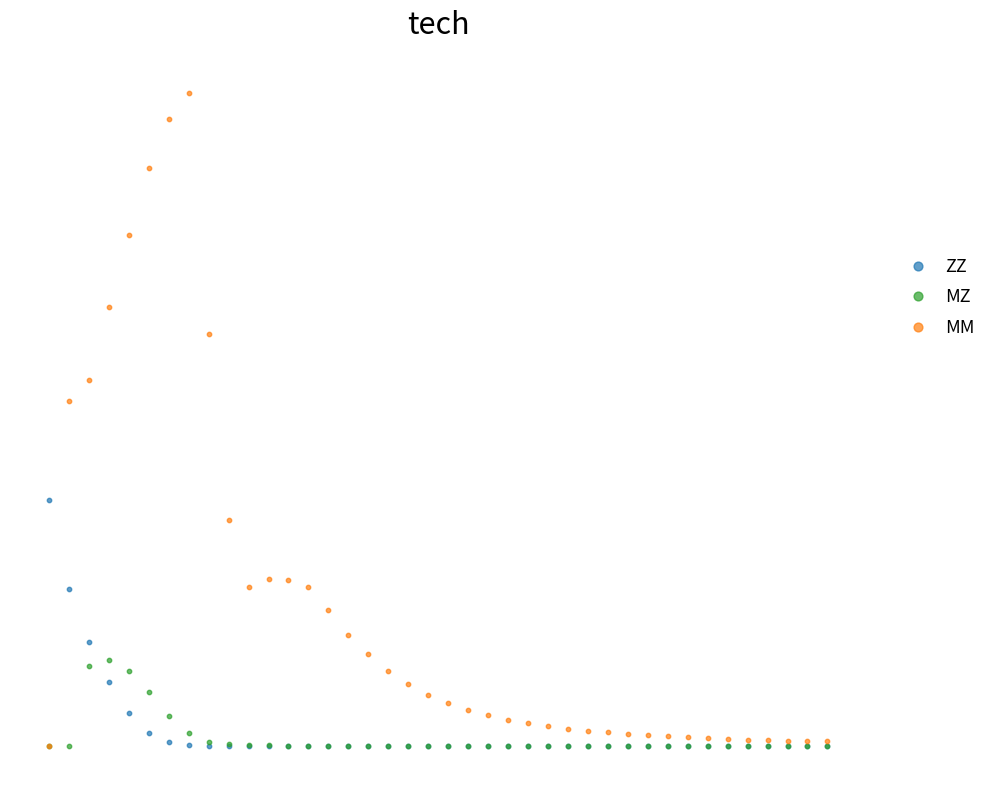

Which series contains the highest Y value?

MM